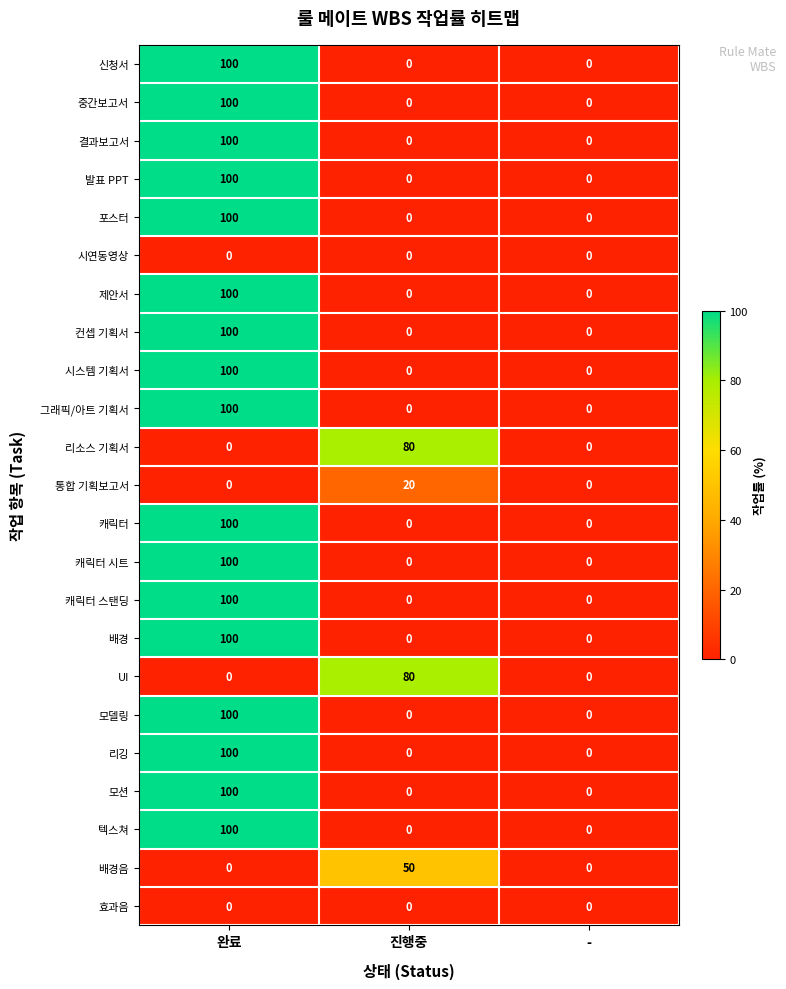

What is the approximate value of 캐릭터 at 완료, to the nearest 50?

100